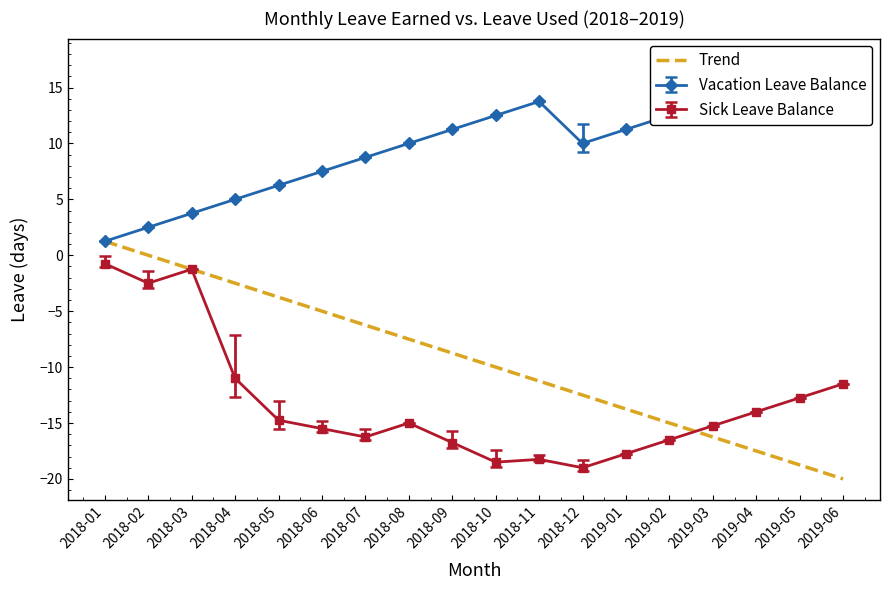

What is the difference between the maximum and minimum values?

21.2